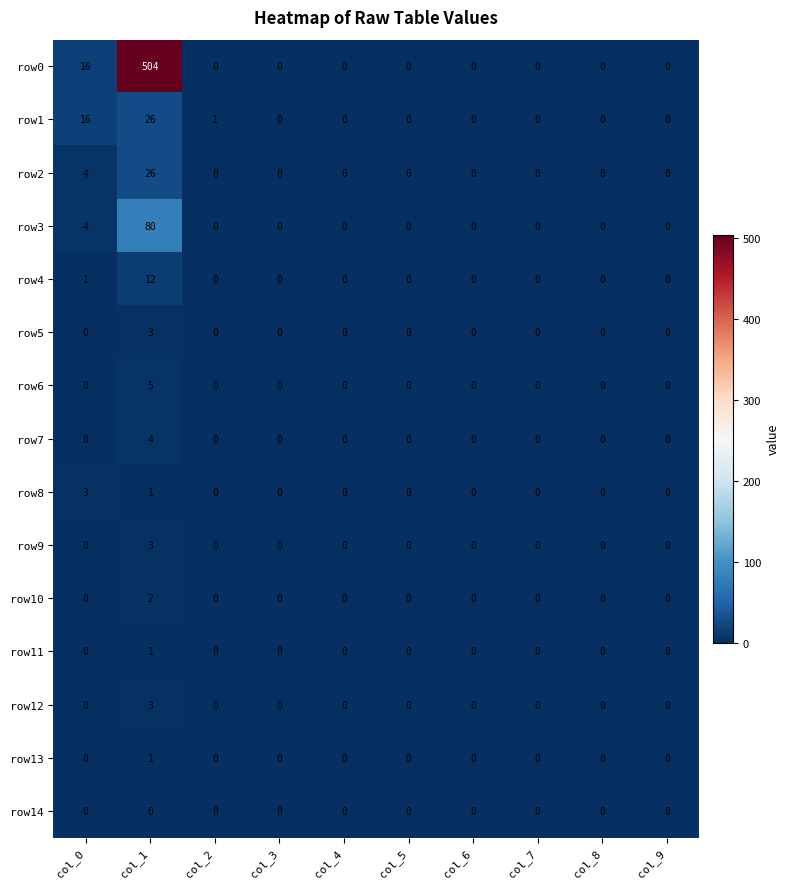

Which category has the highest value in the row6 series?

col_1